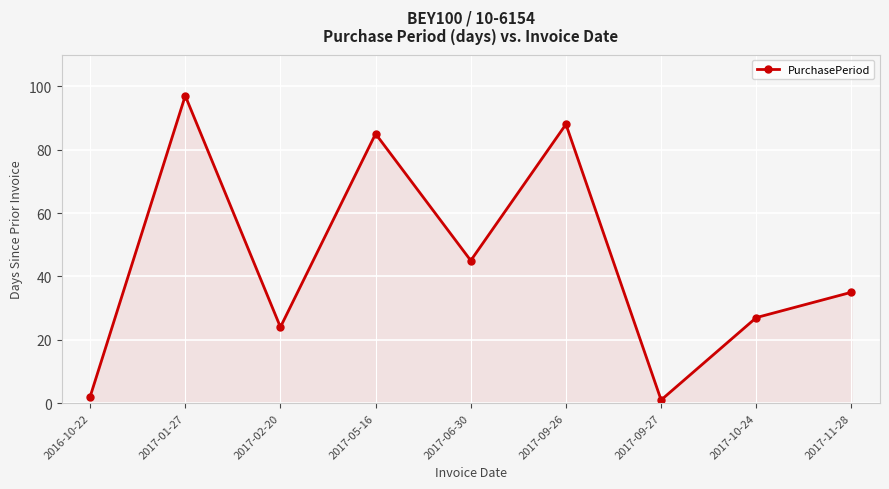

What is the greatest value displayed?

97